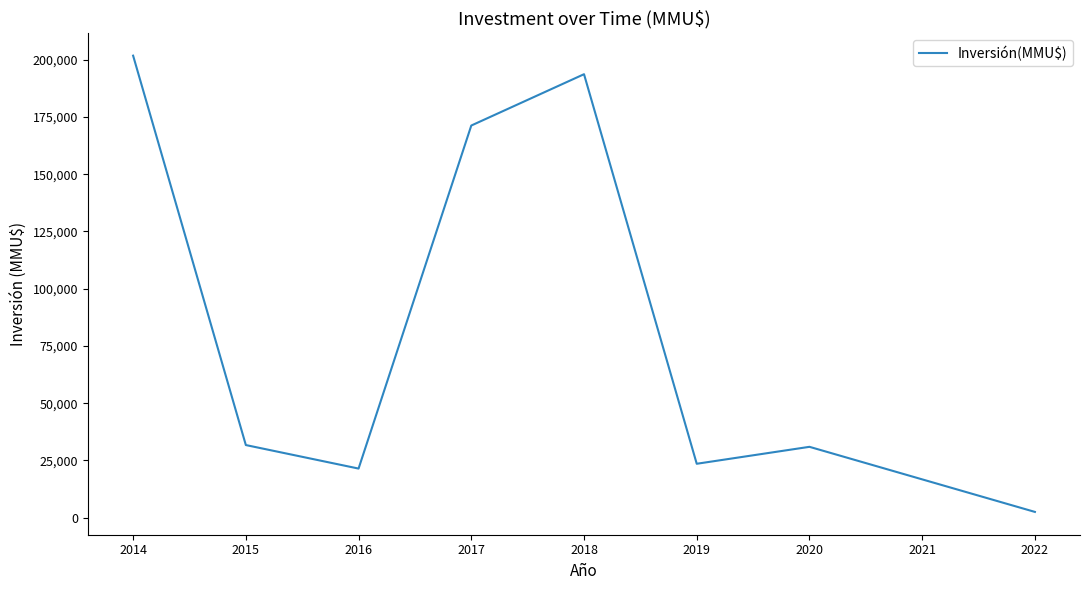

What is the change in value from 2017 to 2019?

-147727